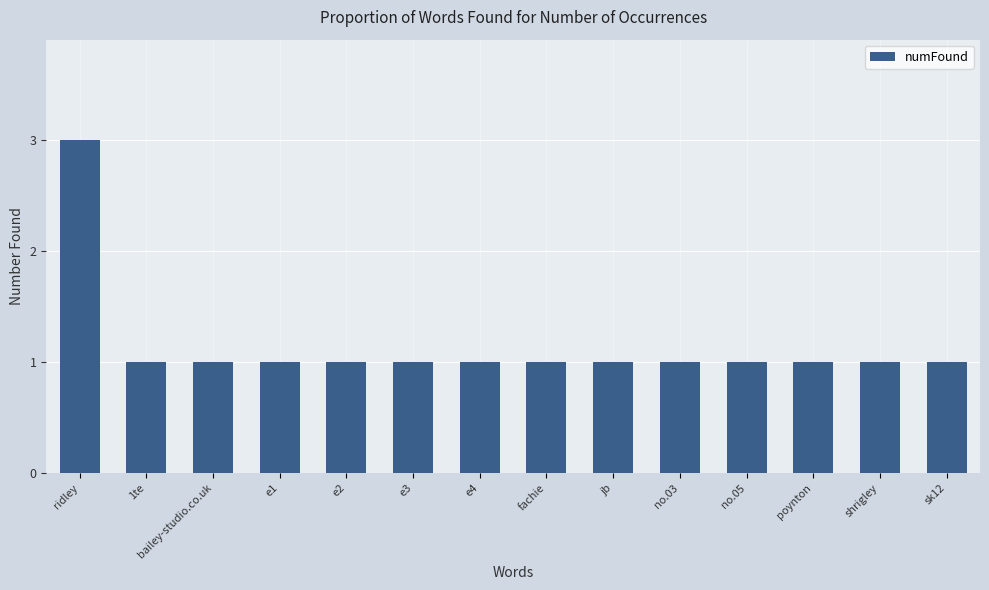

Which label corresponds to the largest value in the chart?

ridley